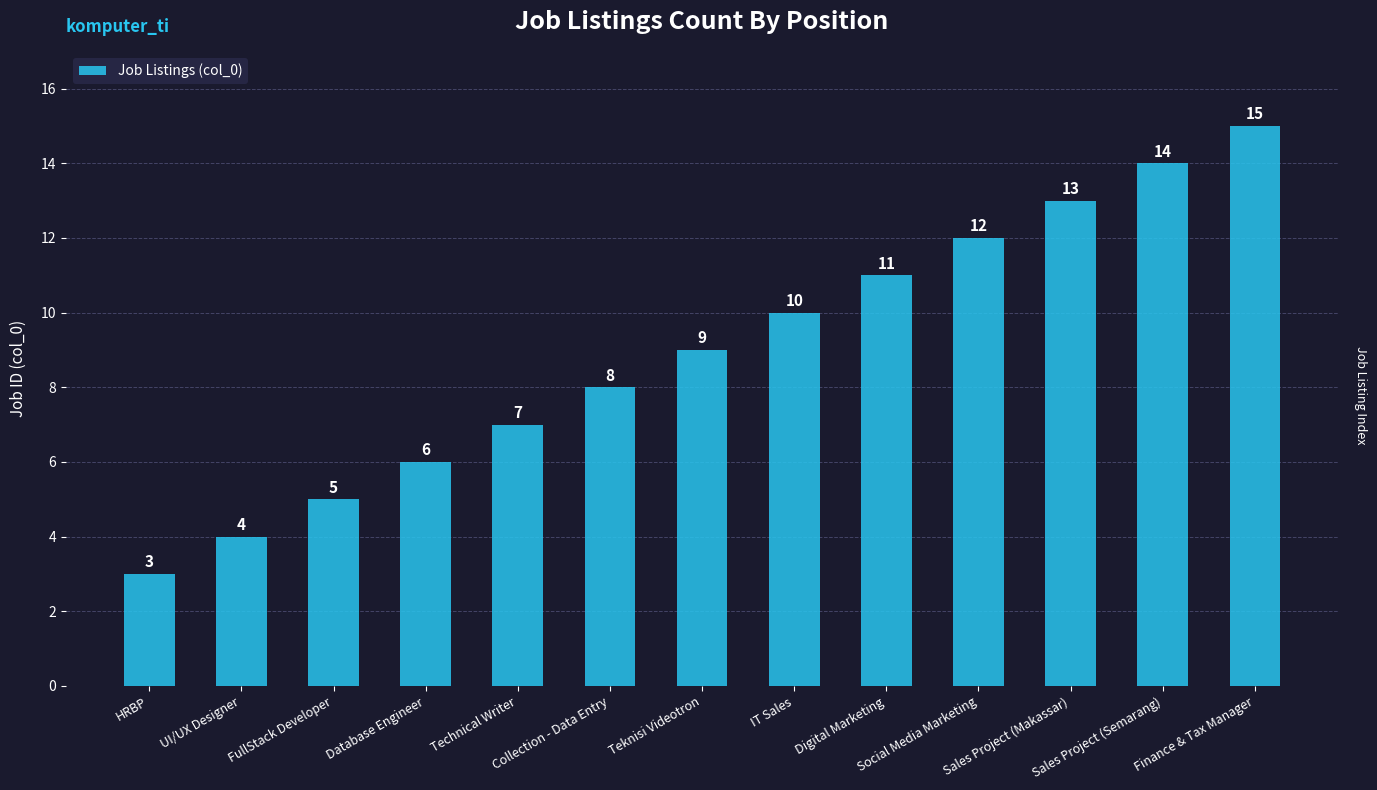

What is the difference between the maximum and minimum values?

12